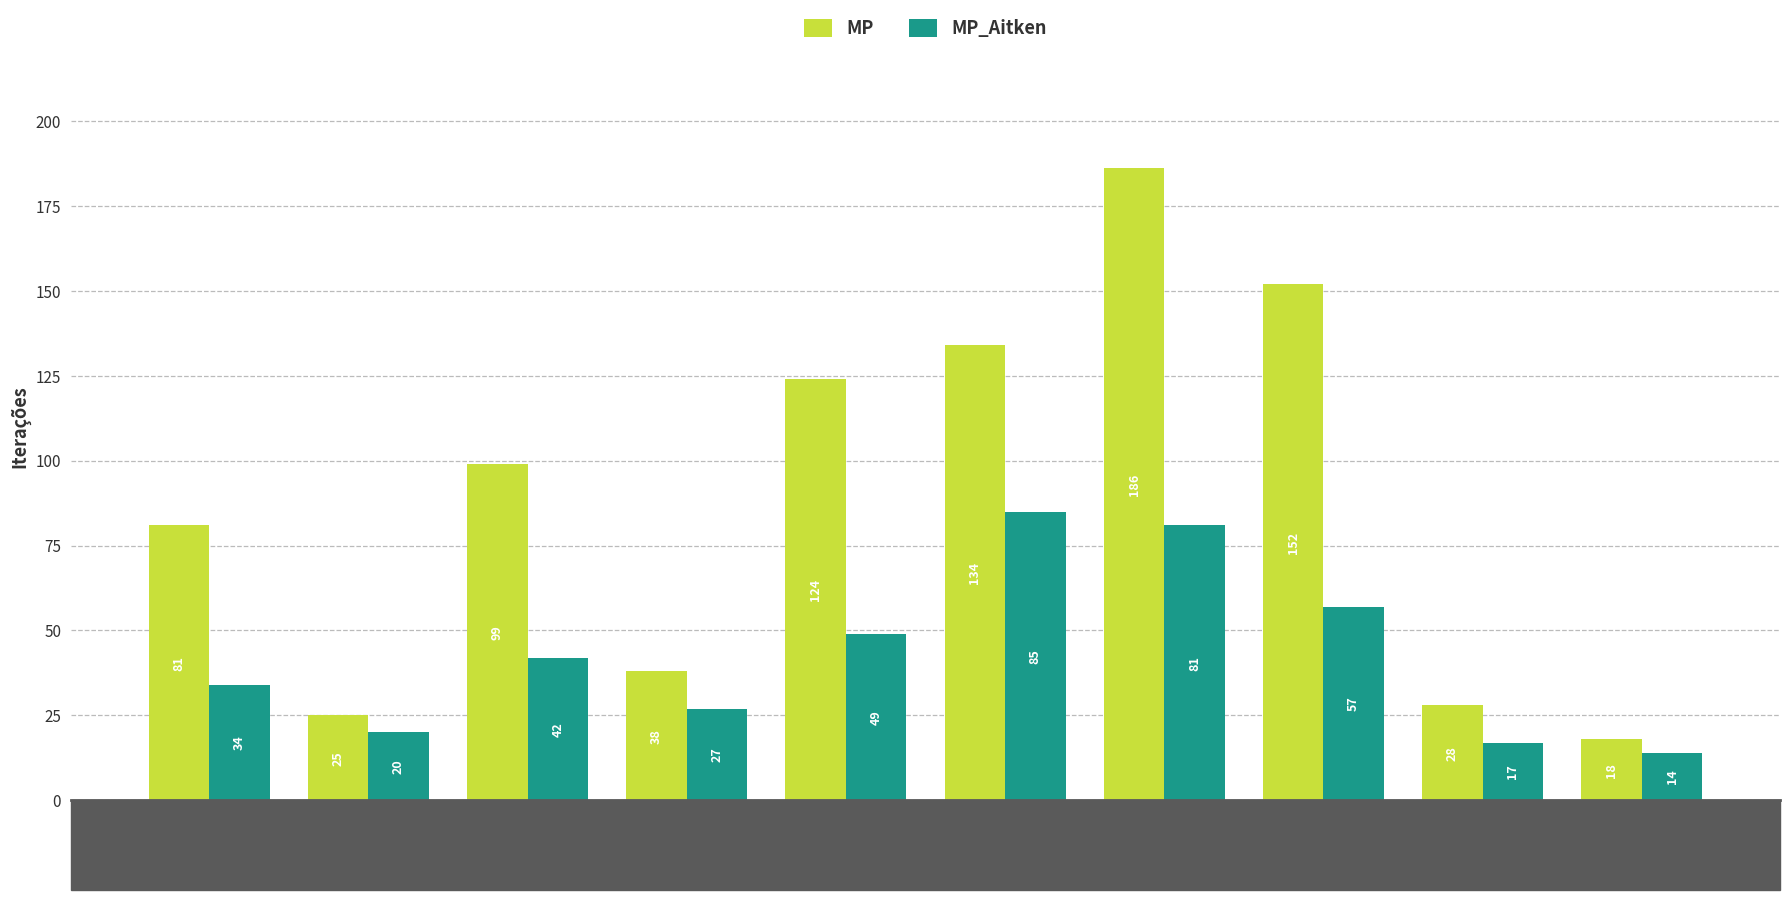

List the series in order of their overall mean, highest first.

MP, MP_Aitken